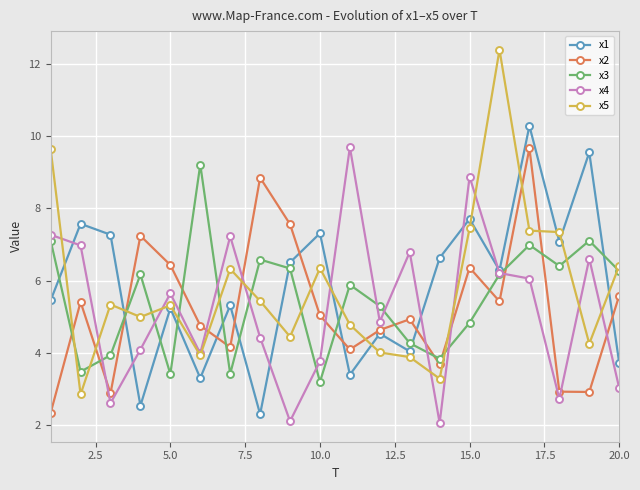

Which series ends up on top after the final intersection of x2 and x3?

x3